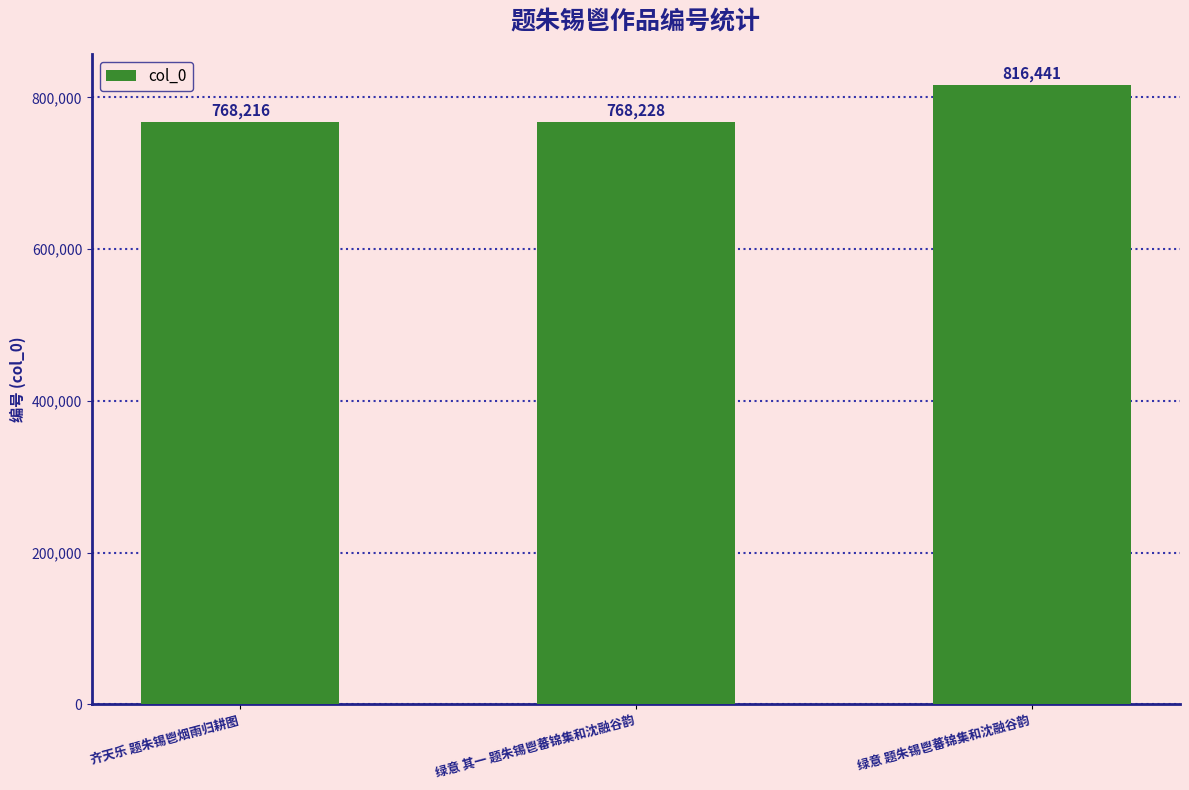

What is the difference between the values at 绿意 题朱锡鬯蕃锦集和沈融谷韵 and 绿意 其一 题朱锡鬯蕃锦集和沈融谷韵?

48213